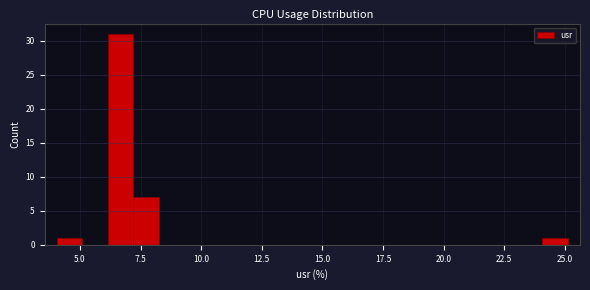

Read against the x-axis, roughly where is the centre of the tallest bar?

6.5